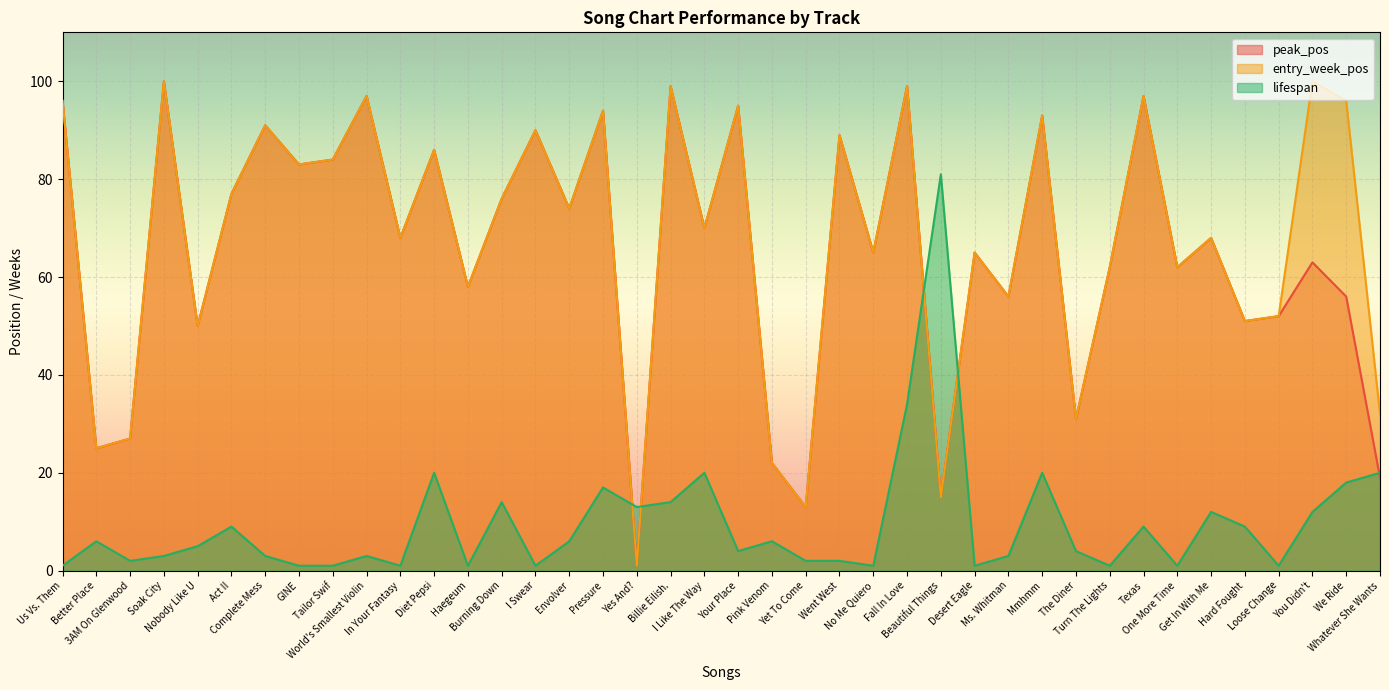

How many intersections are there between entry_week_pos and lifespan?

4